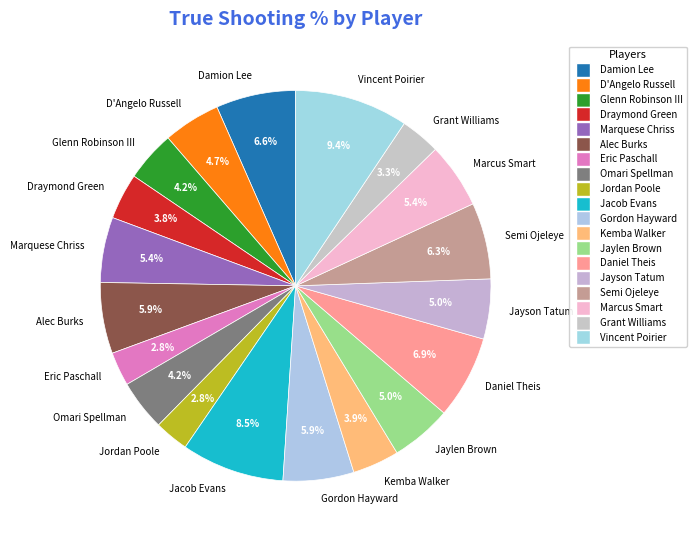

How many slices are in this pie chart?

19